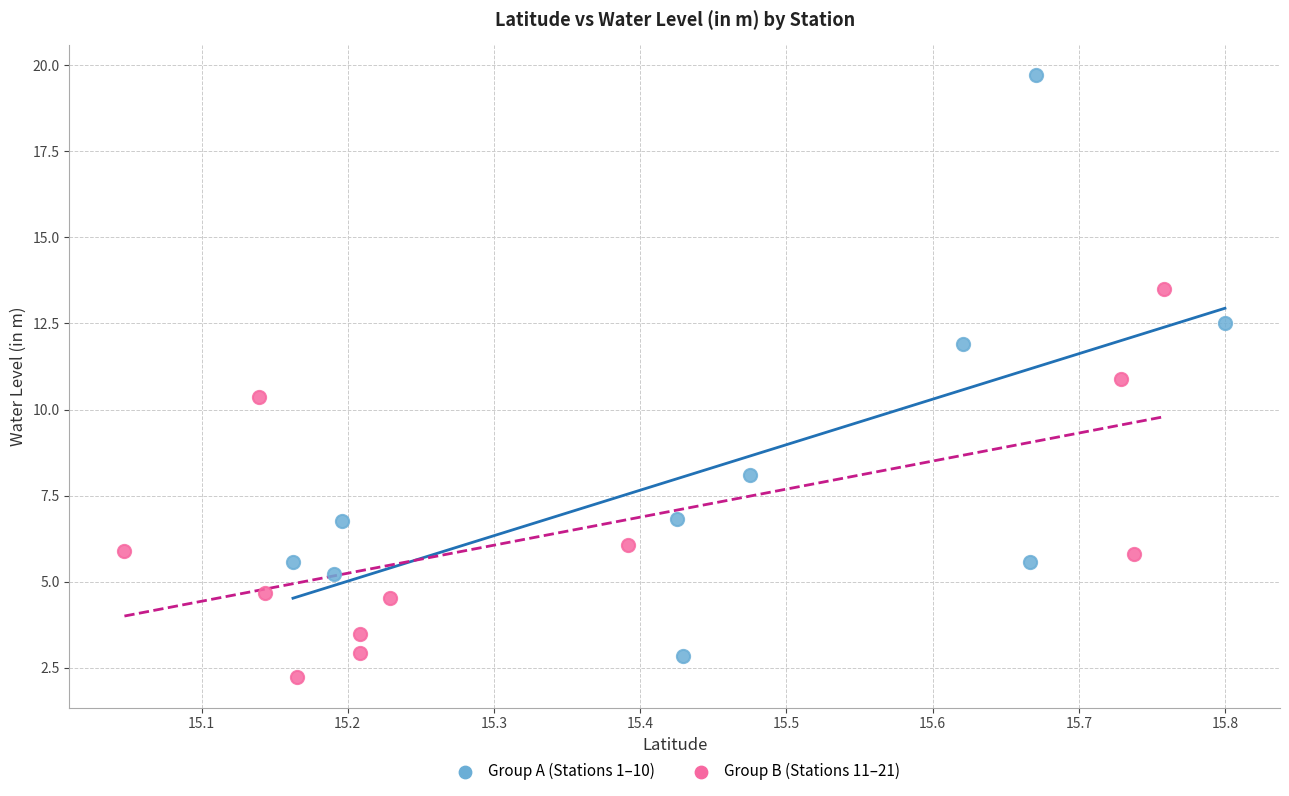

Which series contains the highest Y value?

Group A (Stations 1–10)